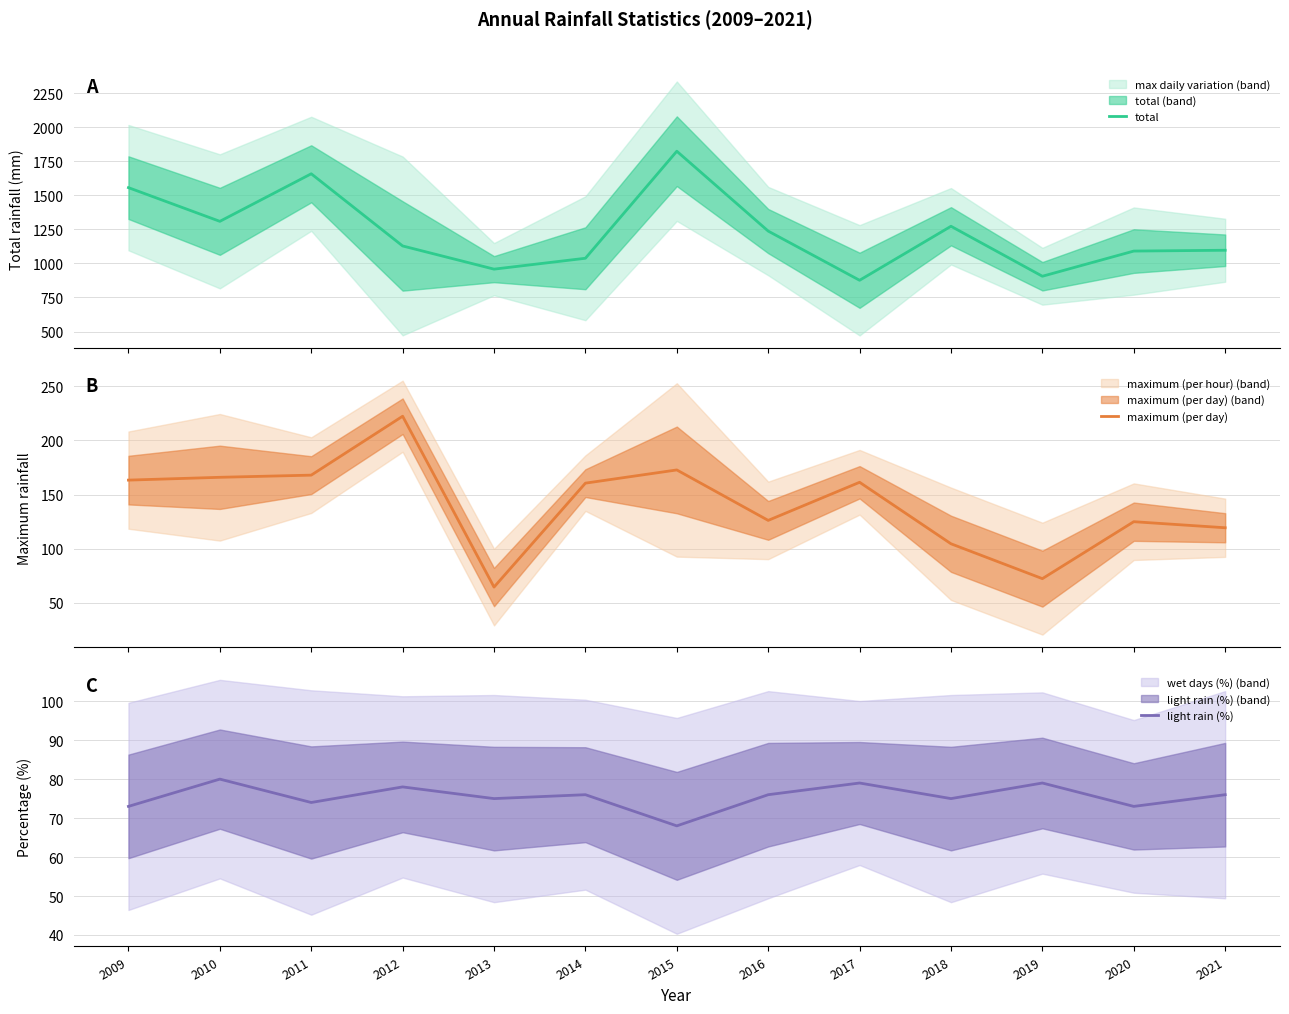

What is the smallest value displayed?

64.6